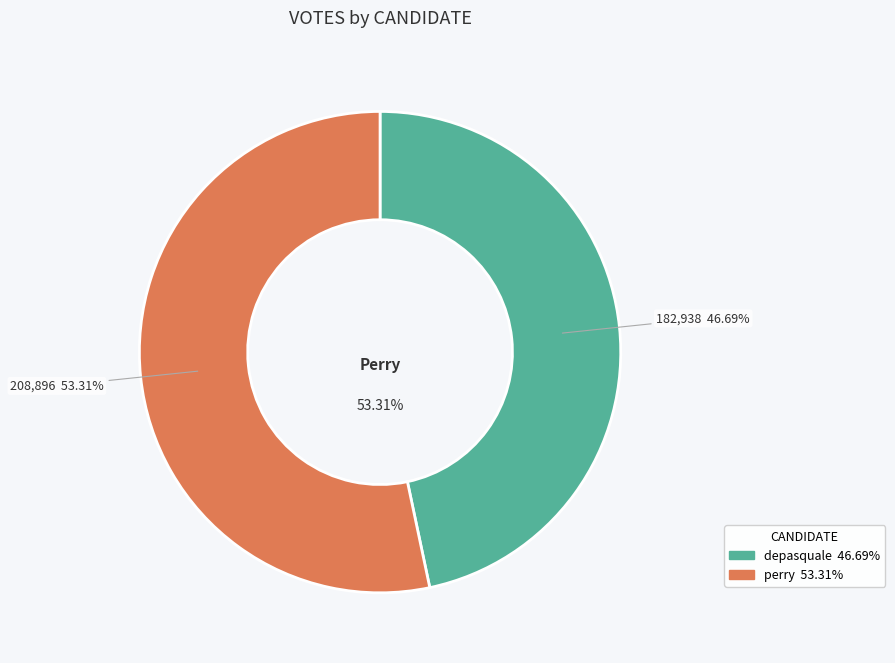

To the nearest percent, what is the average slice percentage?

50%